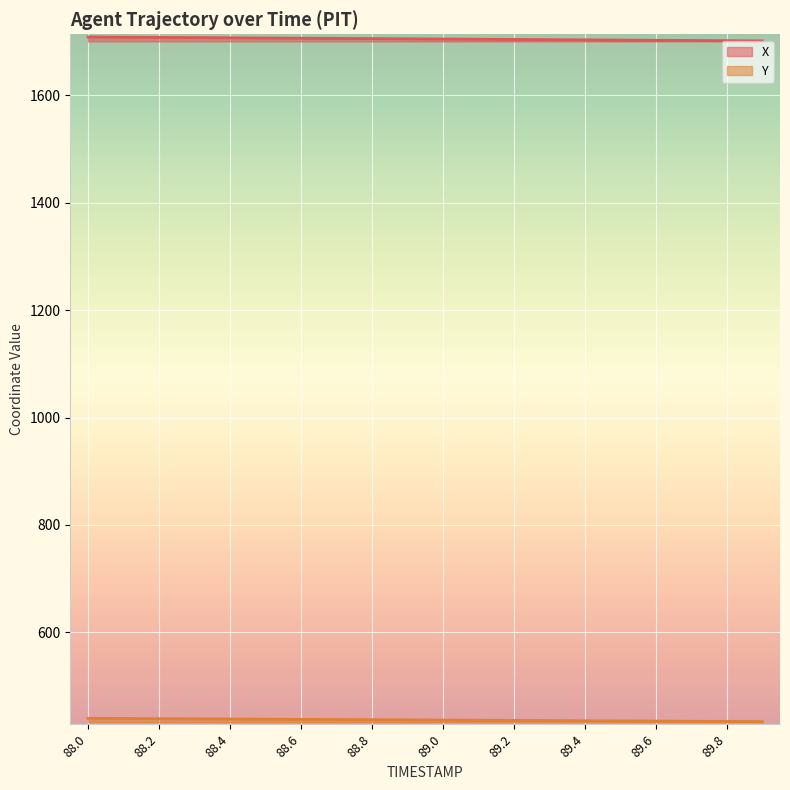

True or false: Y has a value of 435.4 at 89.4.

True